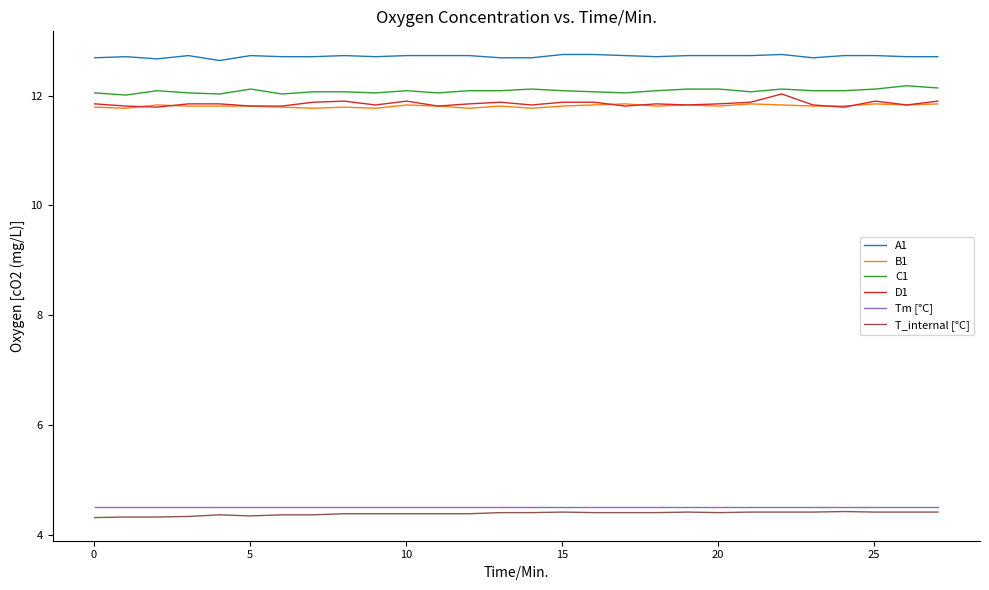

True or false: D1 and A1 intersect in this chart.

False